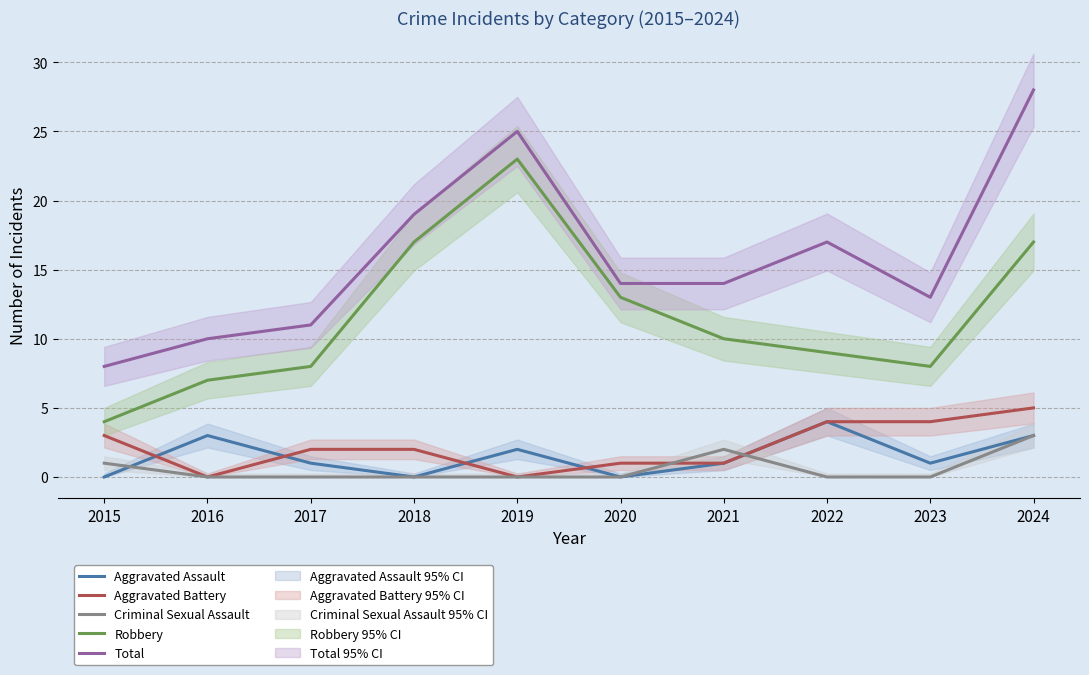

At which label does Total reach its peak?

2024